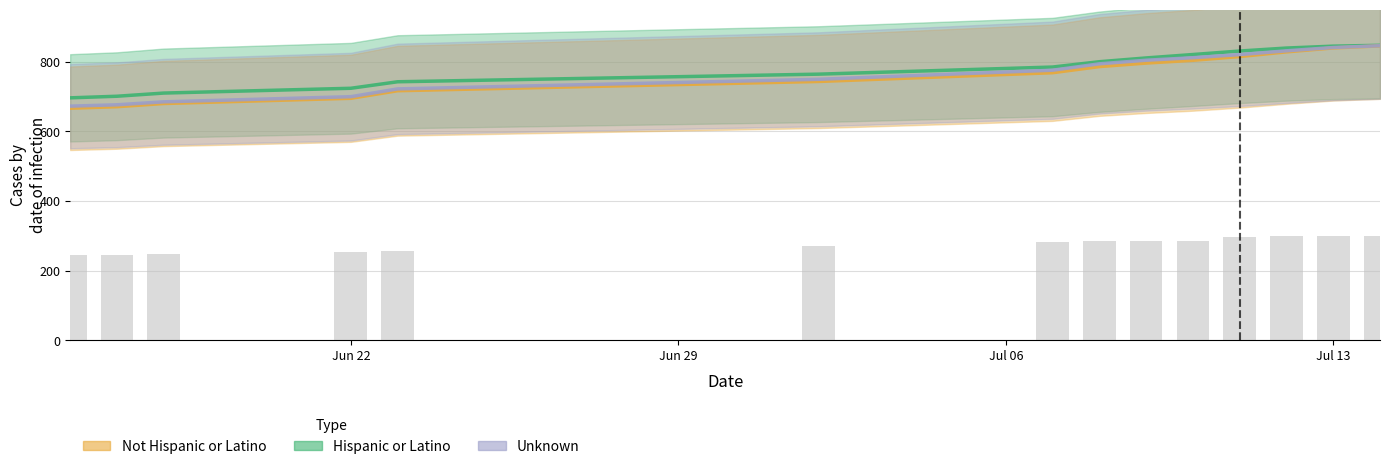

List the series in order of their peak value, highest first.

Hispanic or Latino, Unknown, Not Hispanic or Latino